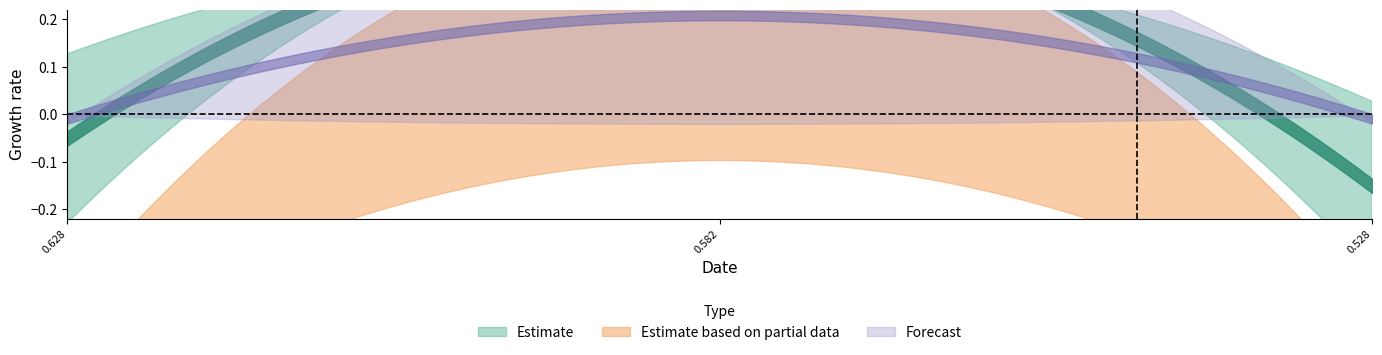

Does the chart display data point markers on the line(s)?

No